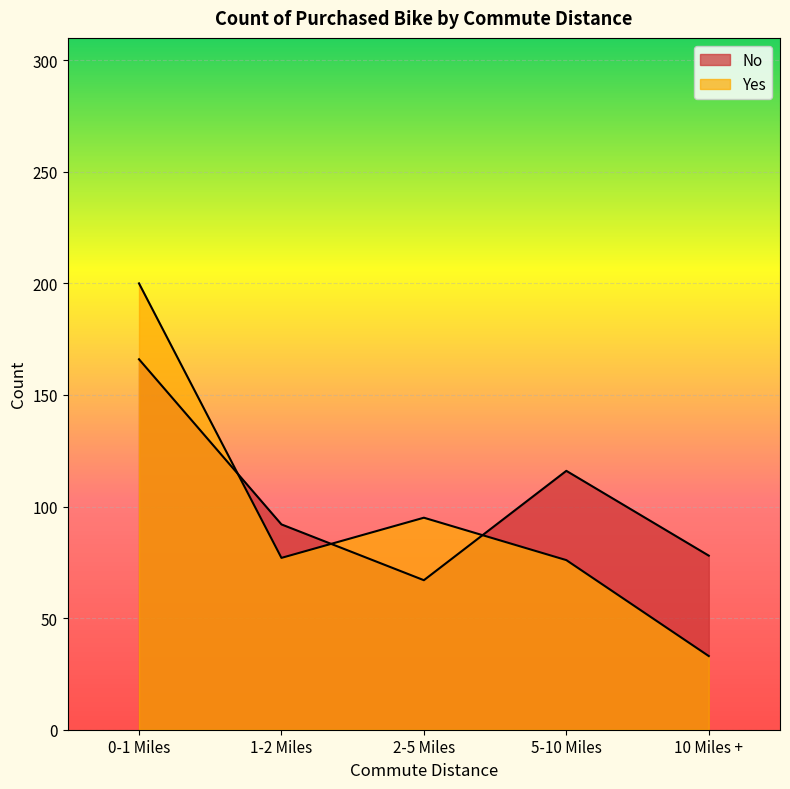

Reading left to right, list all the values displayed in this chart.

No: 0-1 Miles=166	1-2 Miles=92	2-5 Miles=67	5-10 Miles=116	10 Miles +=78
Yes: 0-1 Miles=200	1-2 Miles=77	2-5 Miles=95	5-10 Miles=76	10 Miles +=33